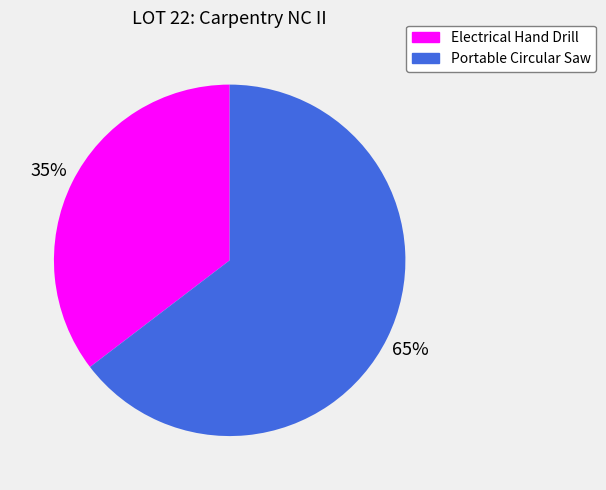

The Portable Circular Saw slice represents 73% of the pie. True or false?

False